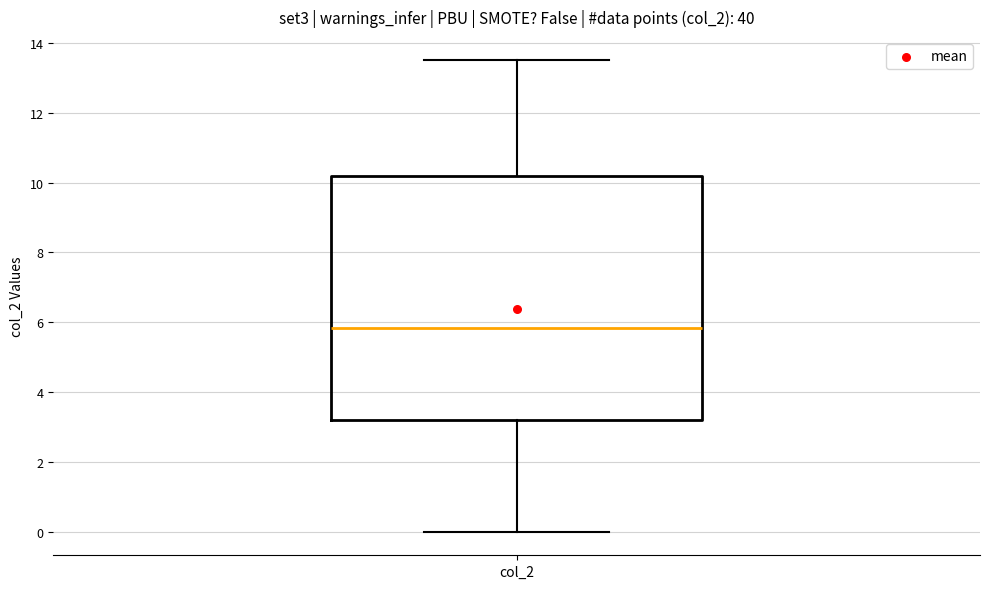

Where does the median line of the box for col_2 sit on the y-axis? The values are not printed on the chart, so give them approximately, as read against the axis.

5.8